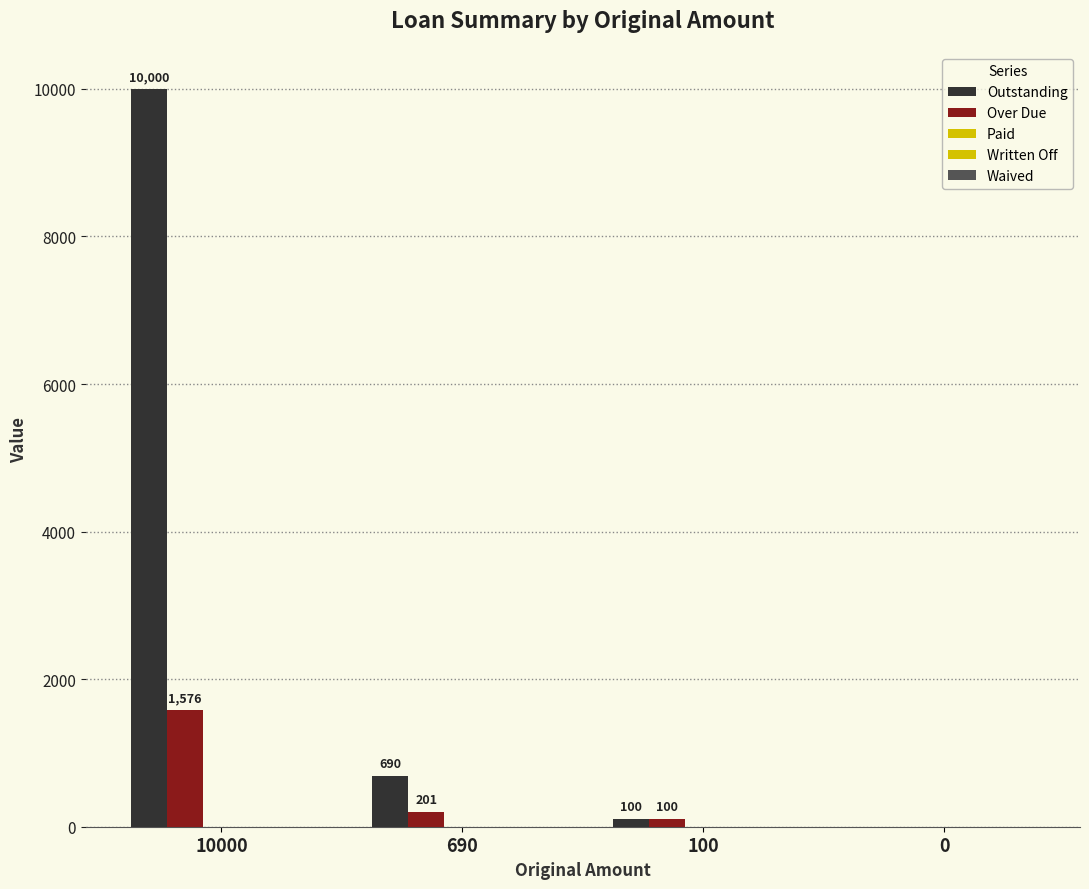

At how many categories does at least one series exceed 6688?

1